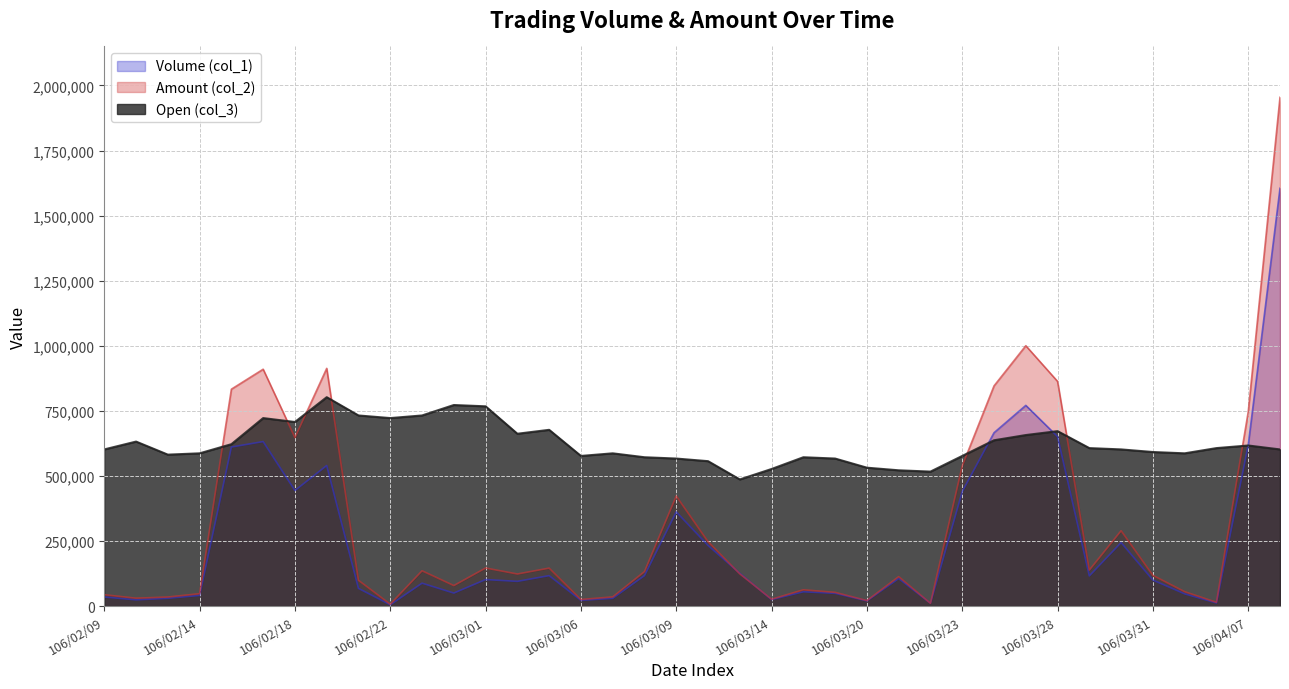

Which series has the largest total across all categories?

Open (col_3)